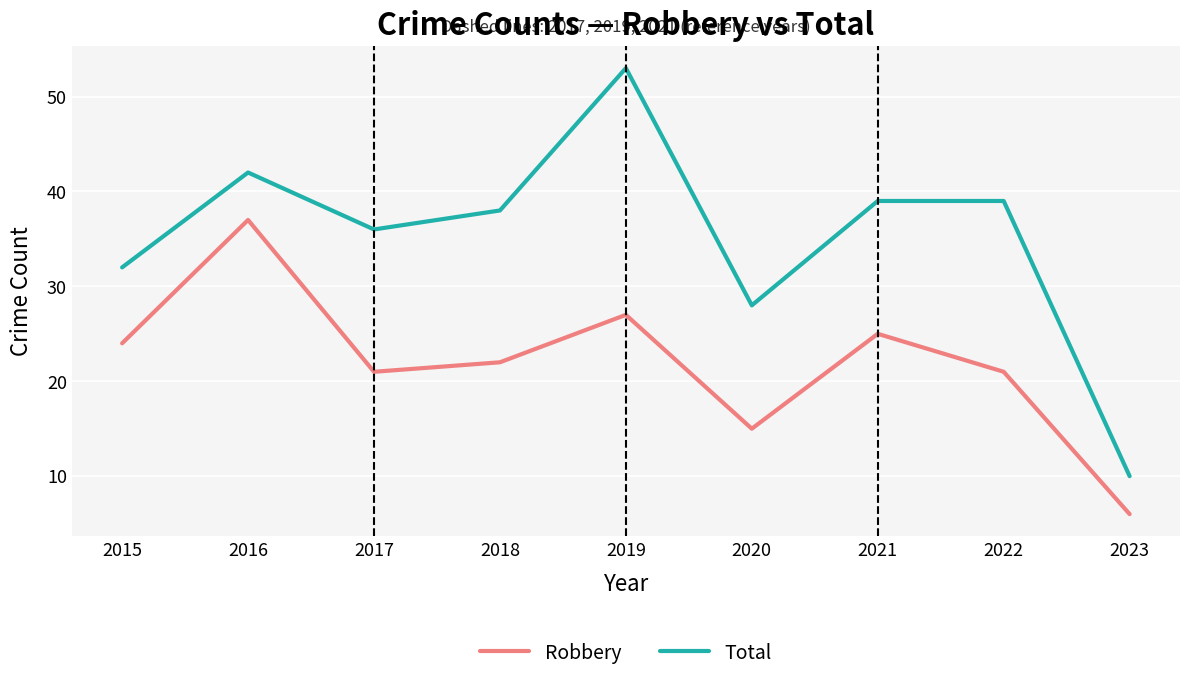

True or false: Robbery and Total intersect in this chart.

False